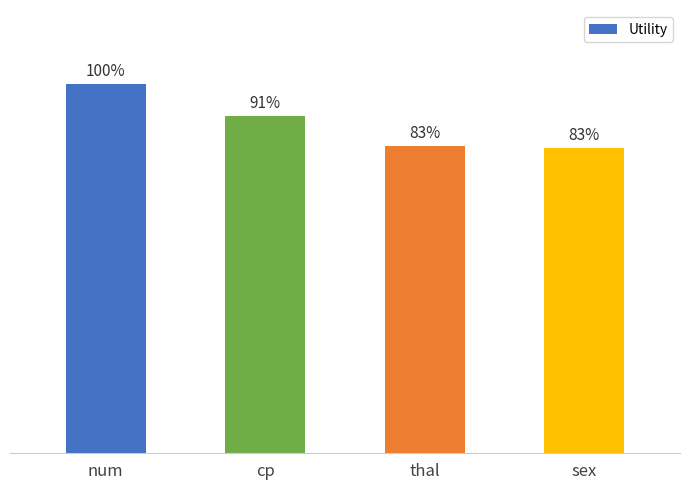

What is the label of the 2nd bar from the left?

cp